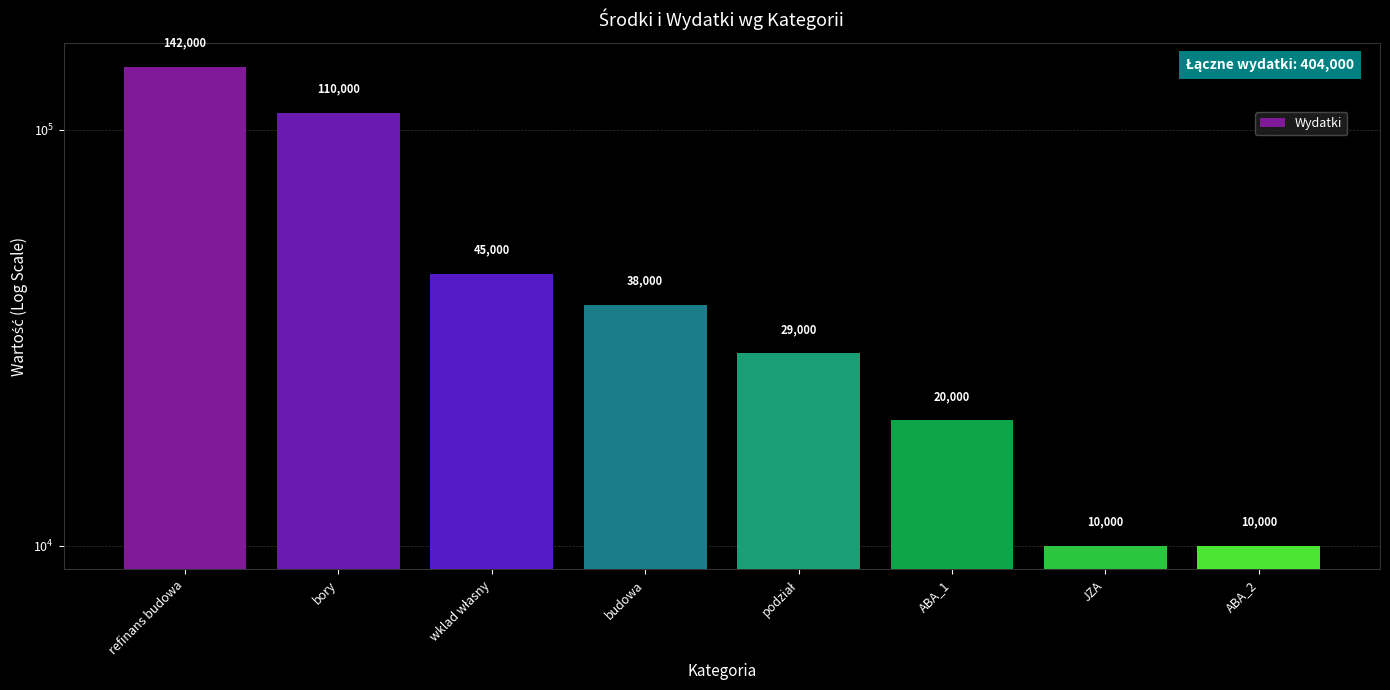

What value does the data have at podział?

29000